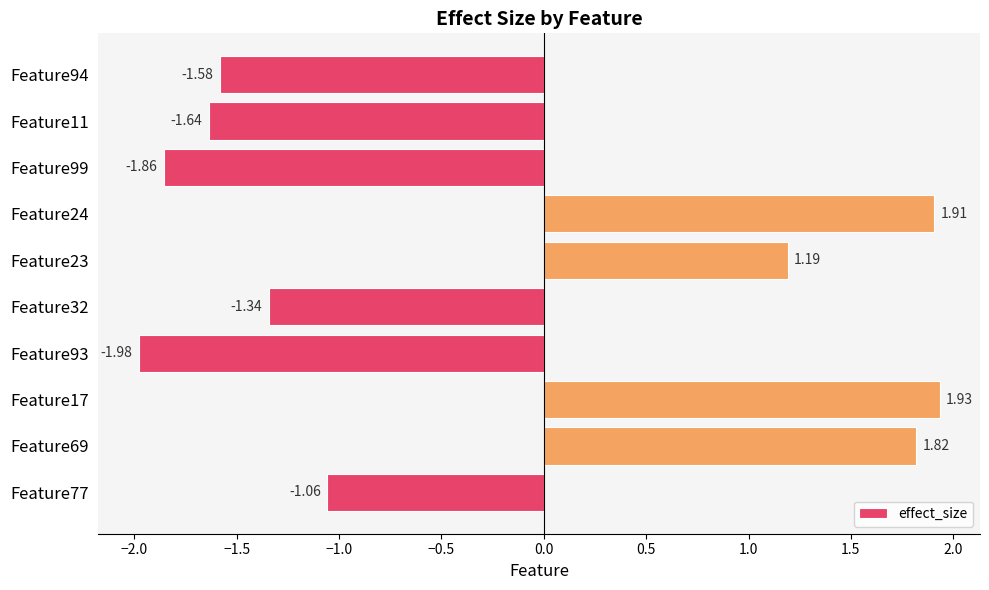

At which label is the value closest to 0?

Feature77